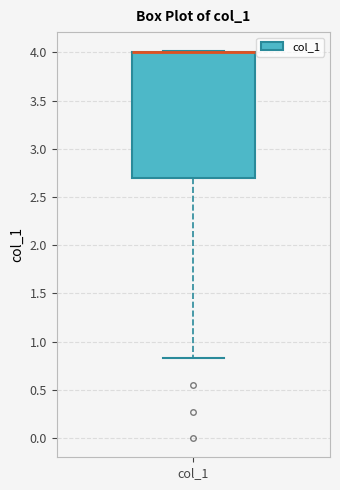

Transcribe this box plot: give where the median line is, the range the box spans, and where the two whiskers end, as read against the y-axis. The values are not printed on the chart, so give them approximately, as read against the axis.

median 4.00 (drawn on the box's upper edge), box 2.70 to 4.00, whiskers 0.85 to 4.00